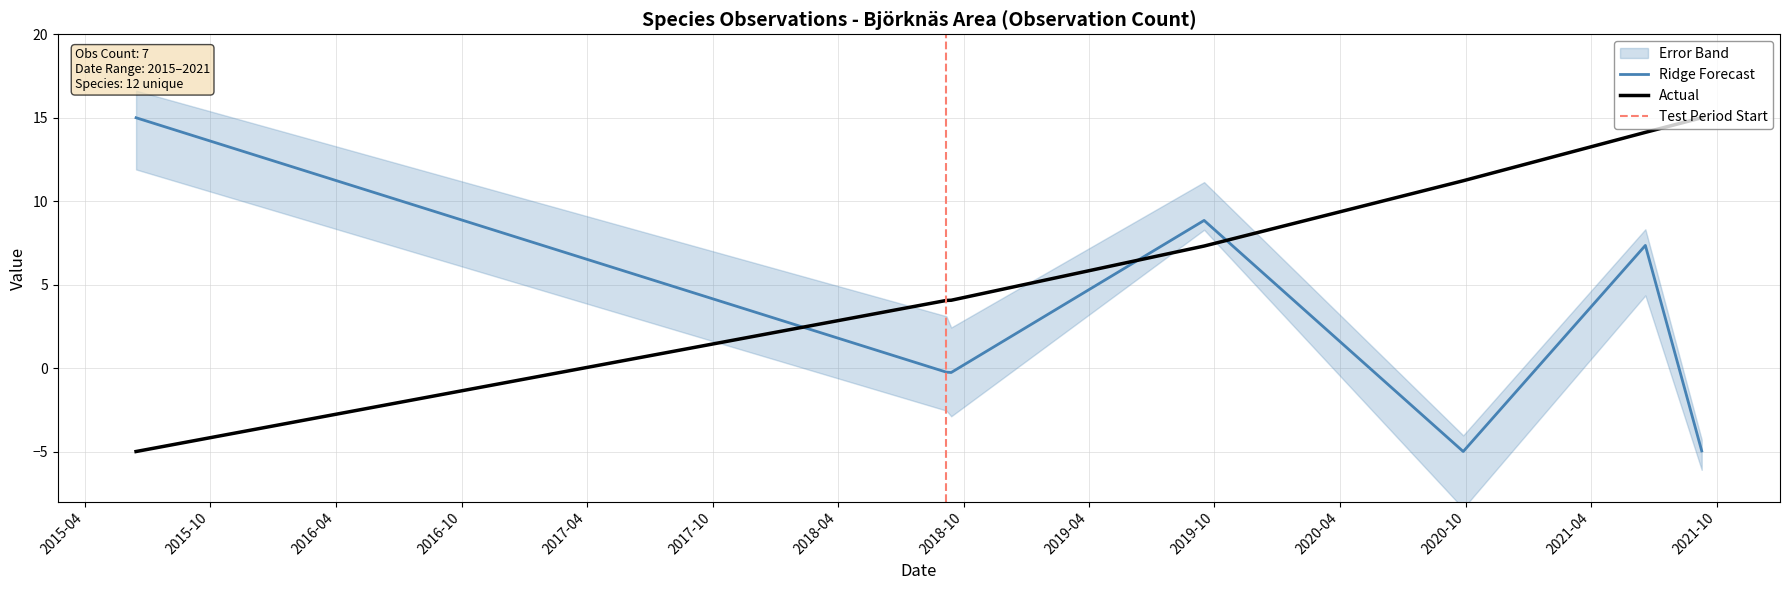

Where does the Actual series first go above 7?

2019-09-16